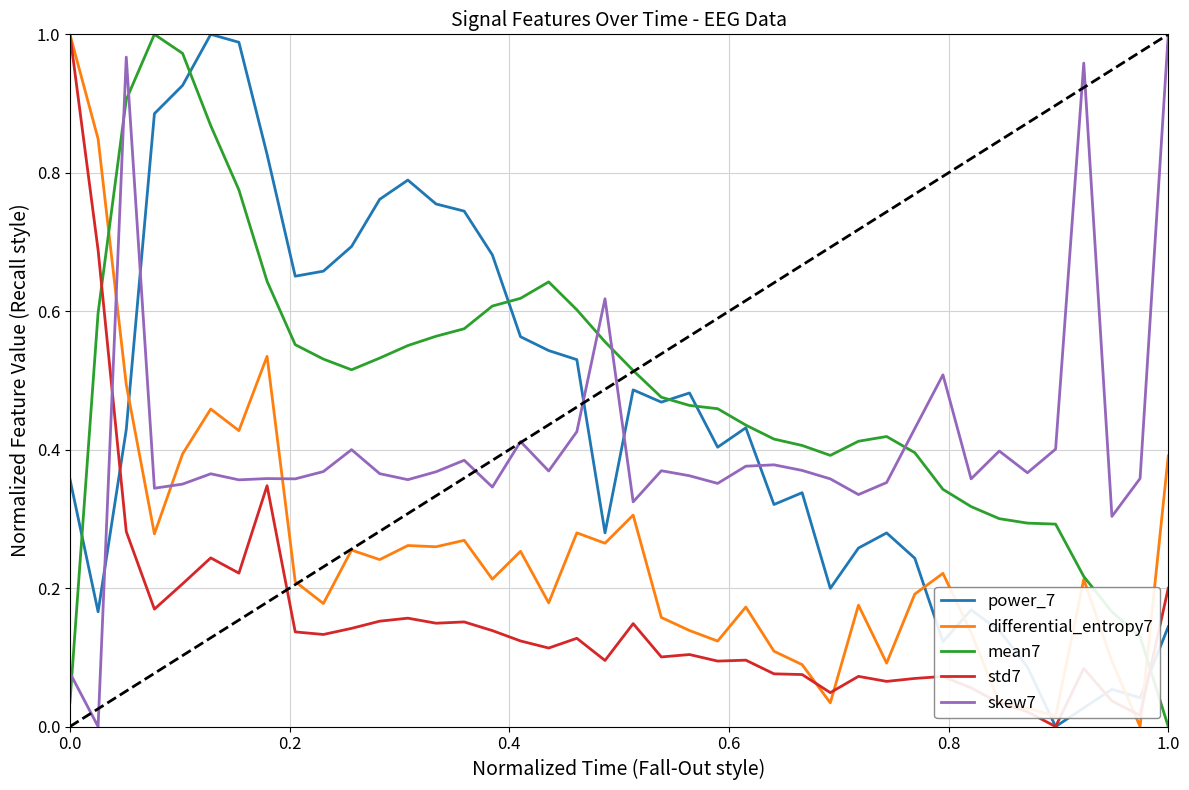

How many times do power_7 and skew7 cross each other?

5